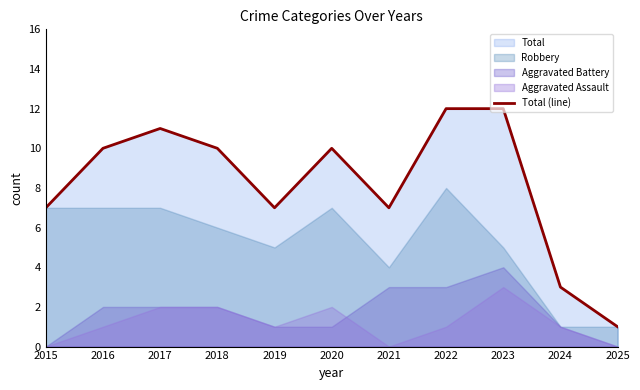

What value does the data have at 2015?

7